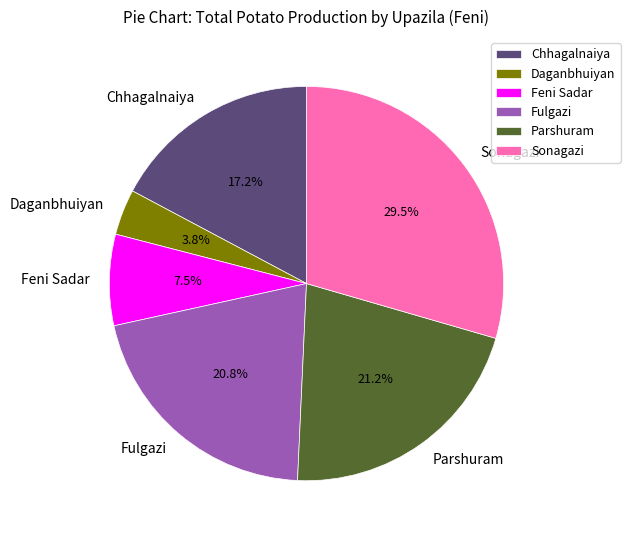

Combined, what portion of the pie is Fulgazi and Feni Sadar?

28.3%